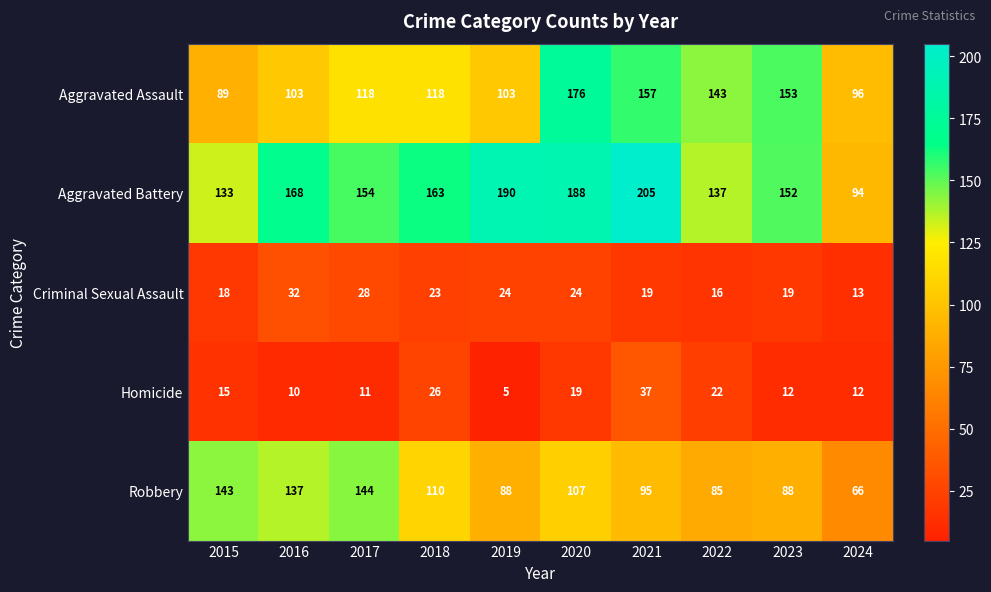

At 2018, list the series in order from smallest to largest.

Criminal Sexual Assault, Homicide, Robbery, Aggravated Assault, Aggravated Battery